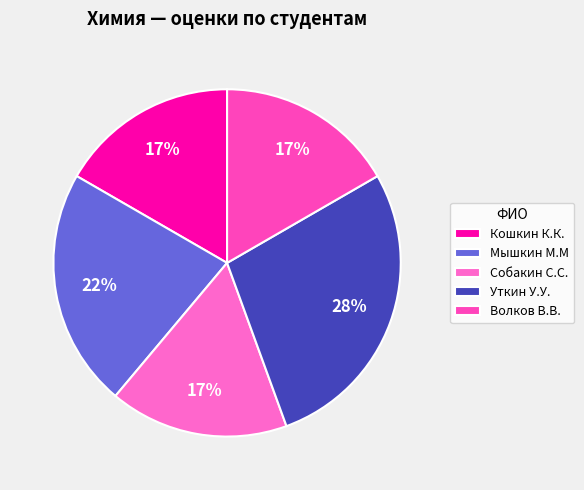

Which category has the smallest portion of the pie?

Кошкин К.К.